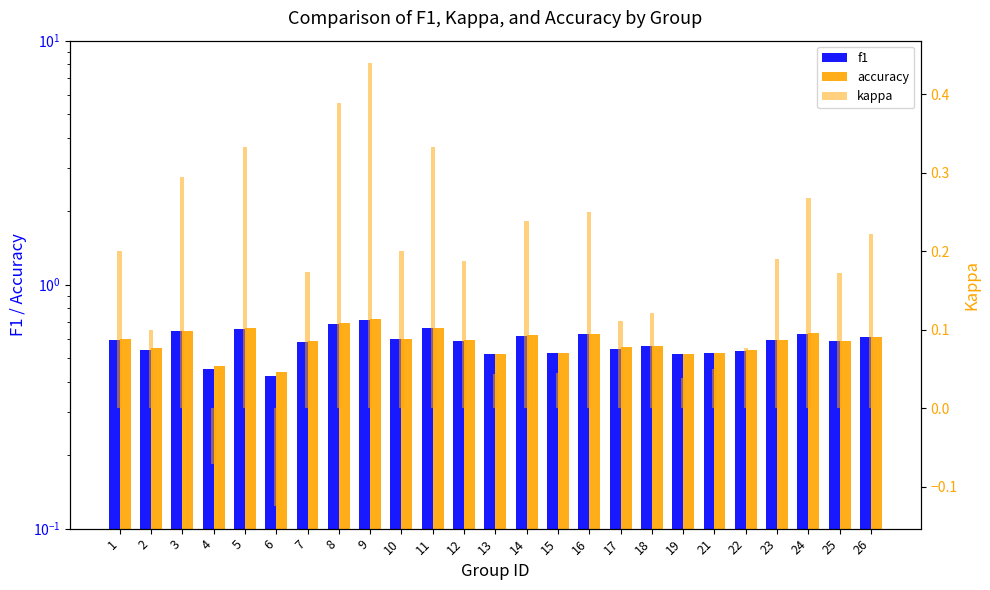

How many data points in kappa are less than 0?

2